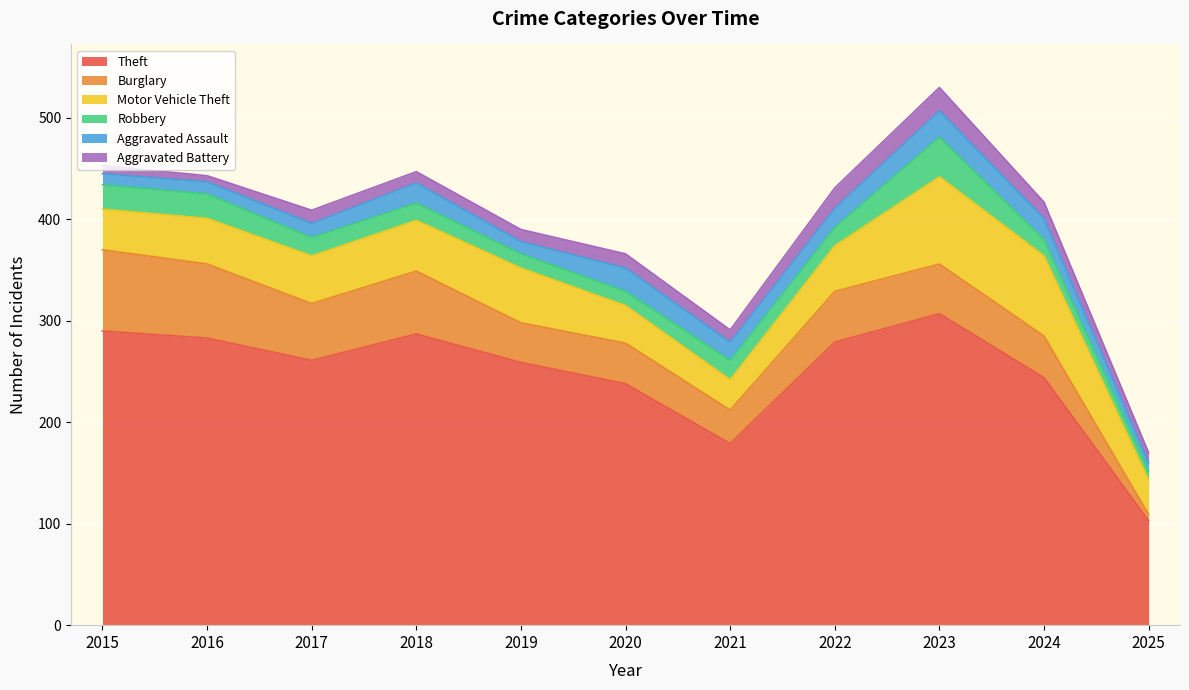

In Aggravated Battery, how many points are lower than both neighbors (excluding endpoints)?

3